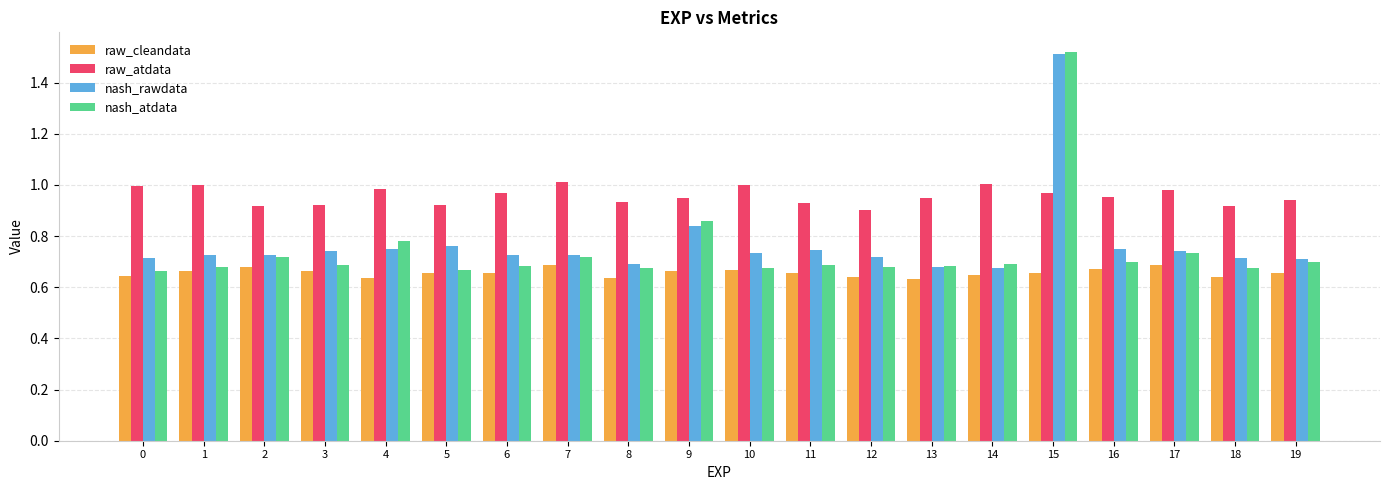

Which category has the highest value across all series?

15